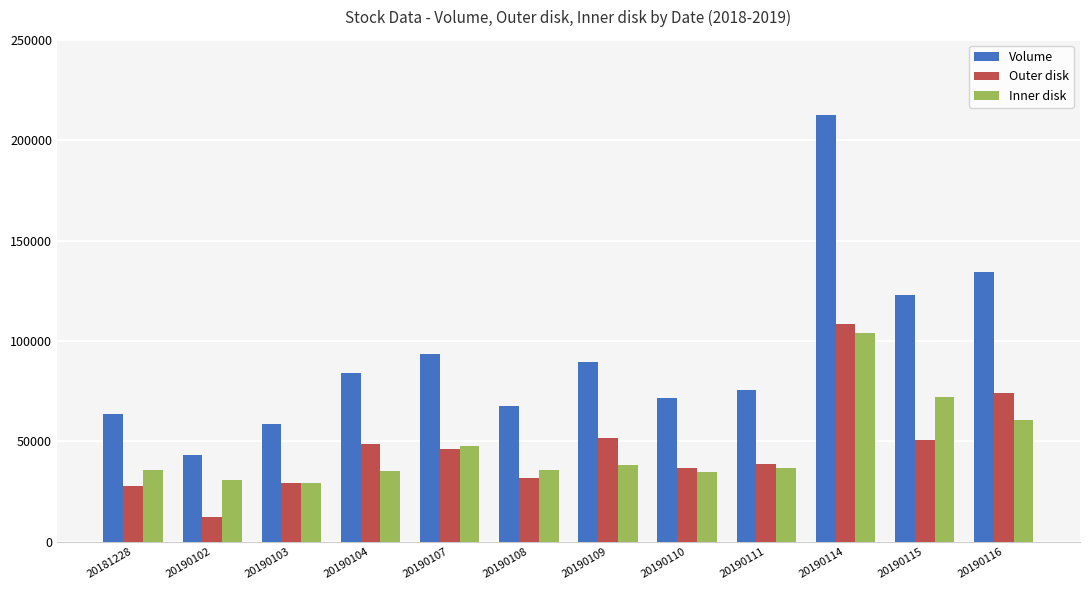

At which category does the chart reach its minimum across all series?

20190102